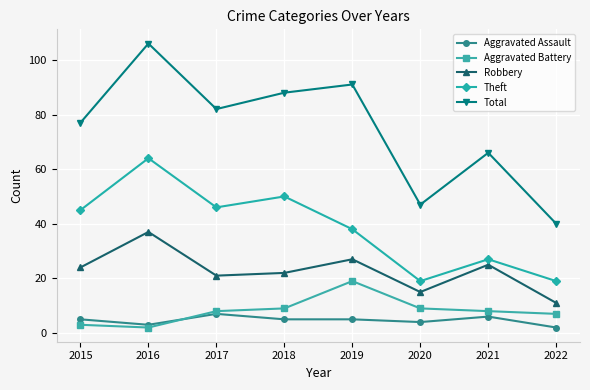

What is the average value of the Robbery series?

23